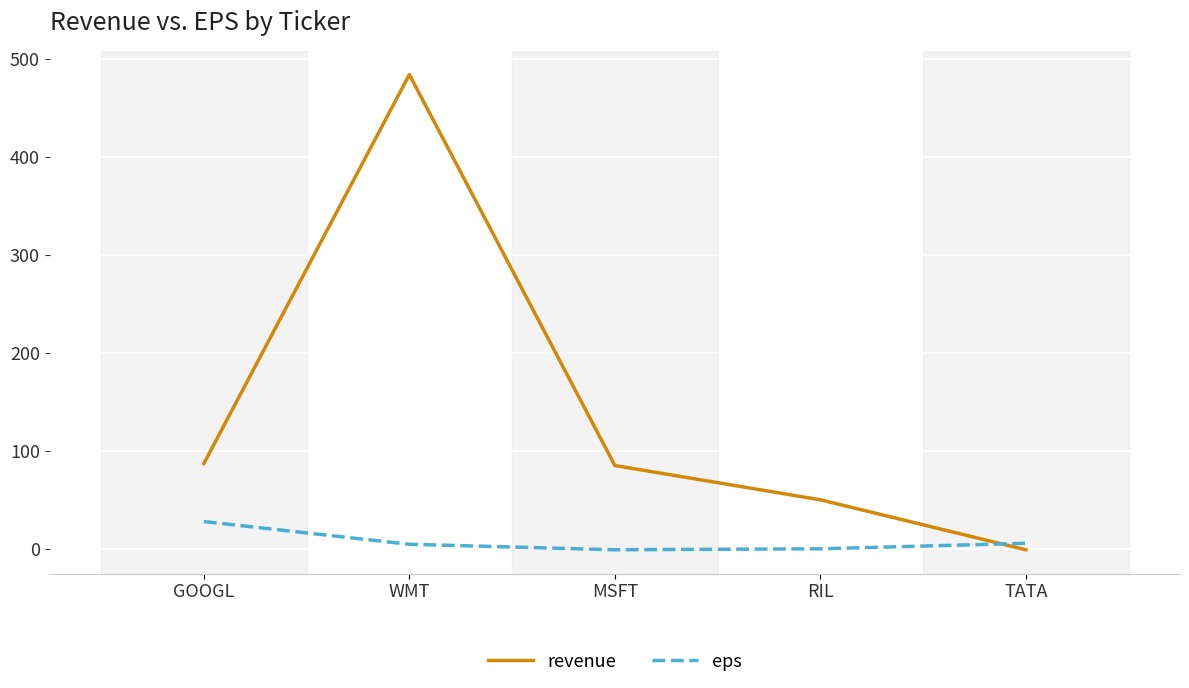

Which series has the widest spread of values?

revenue